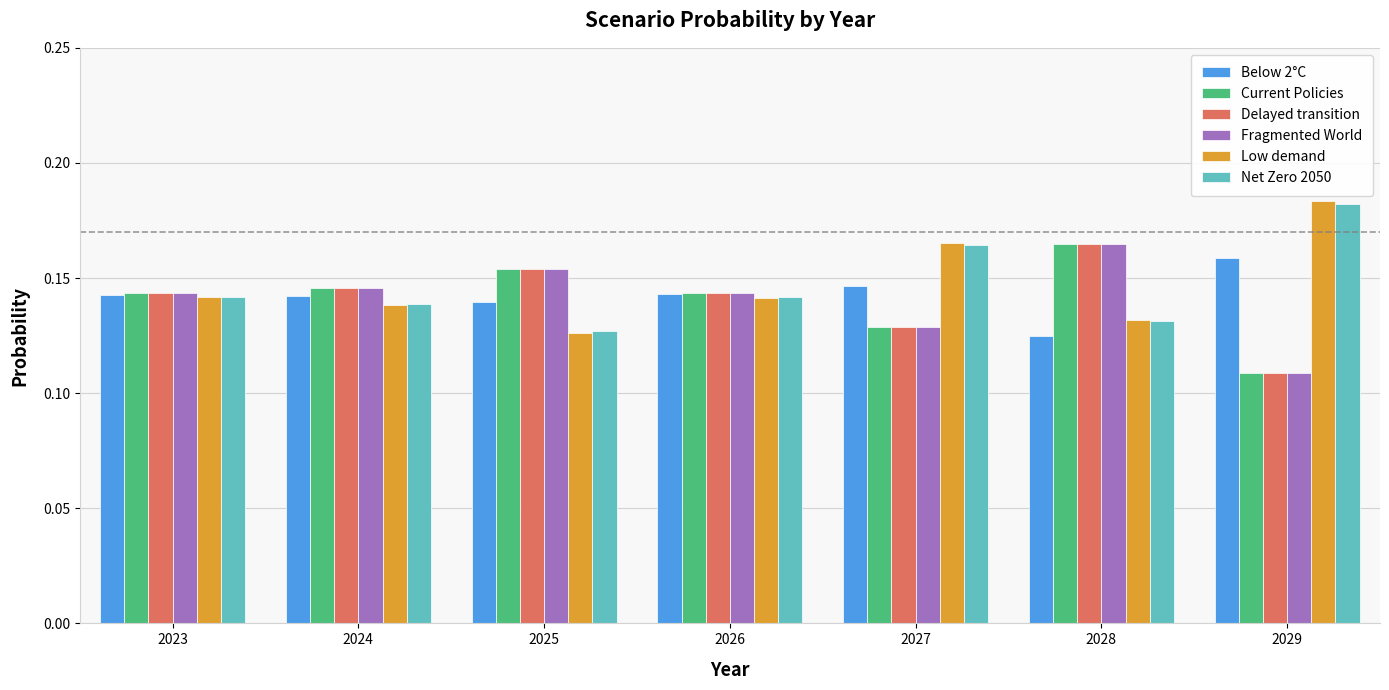

Is the value of Below 2°C at 2025 greater than the value of Net Zero 2050 at 2029?

No